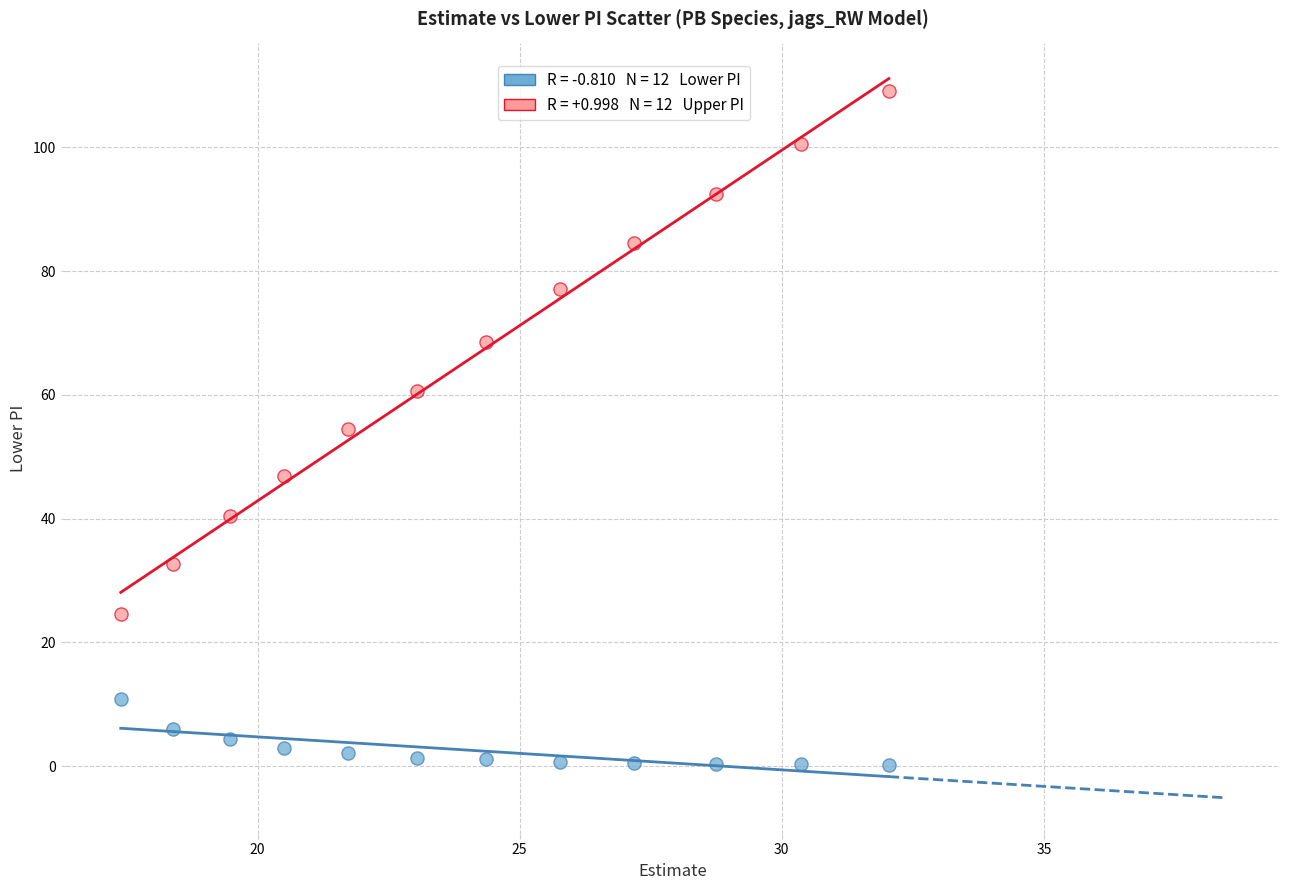

Across all data points, what is the range of X values (max minus min)?

14.7